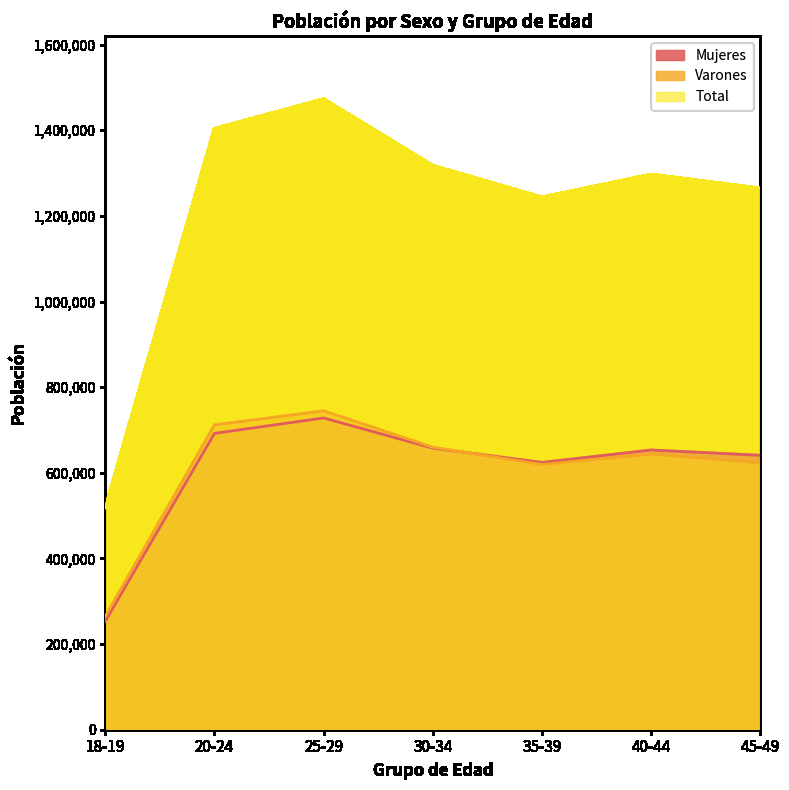

What position from the right is 45-49?

1